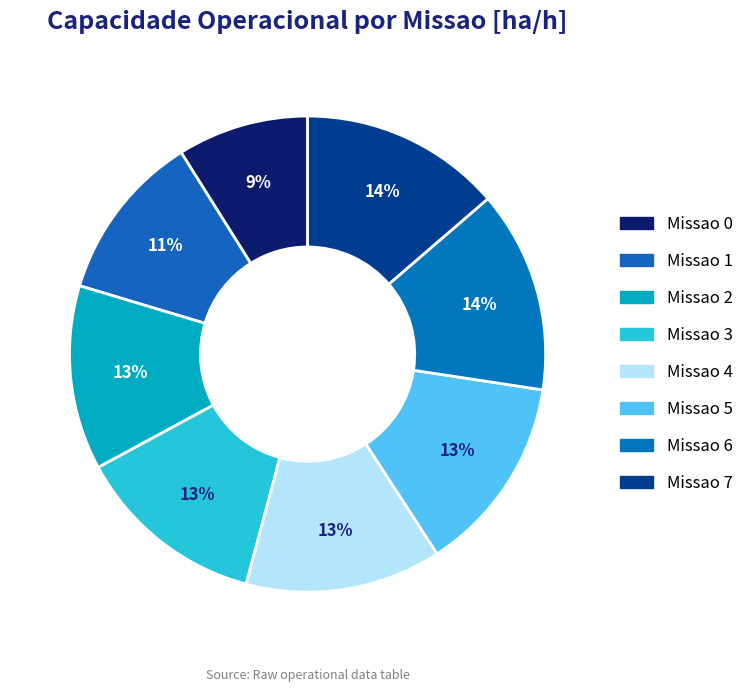

To the nearest percent, what is the difference between the largest and smallest slice percentages?

5%